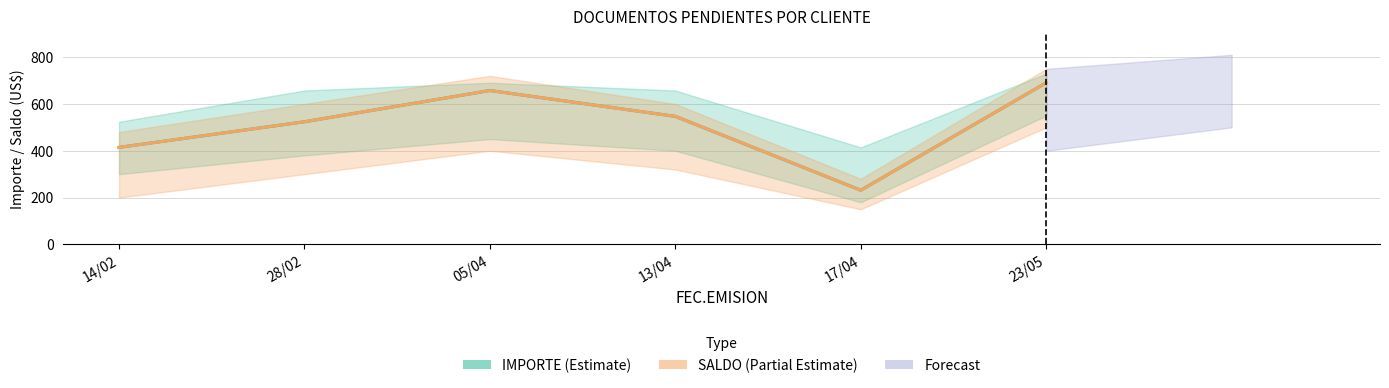

True or false: SALDO has more than 1 points higher than both neighbors.

False